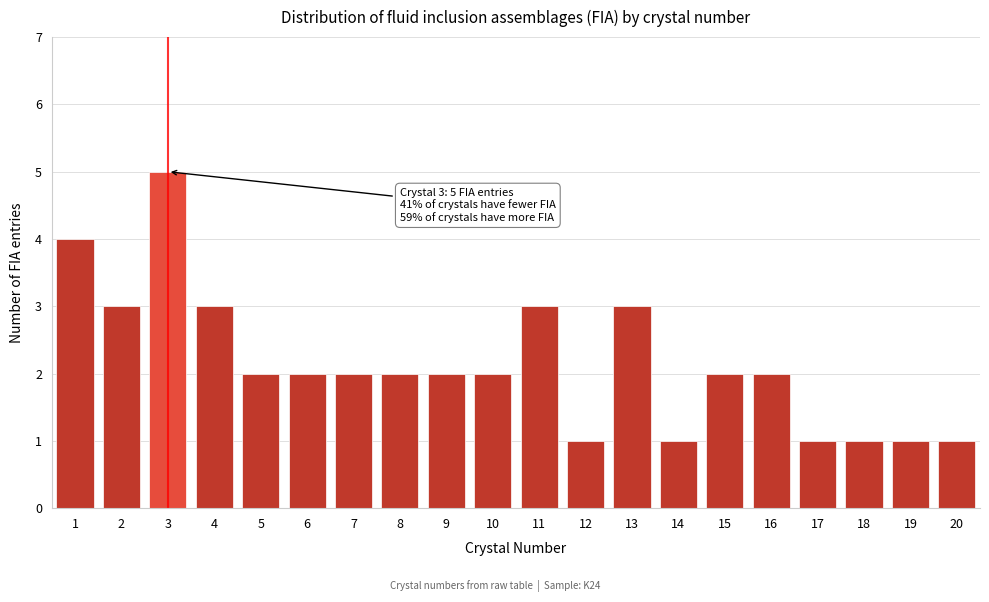

Reading left to right, list all the values displayed in this chart.

4	3	5	3	2	2	2	2	2	2	3	1	3	1	2	2	1	1	1	1